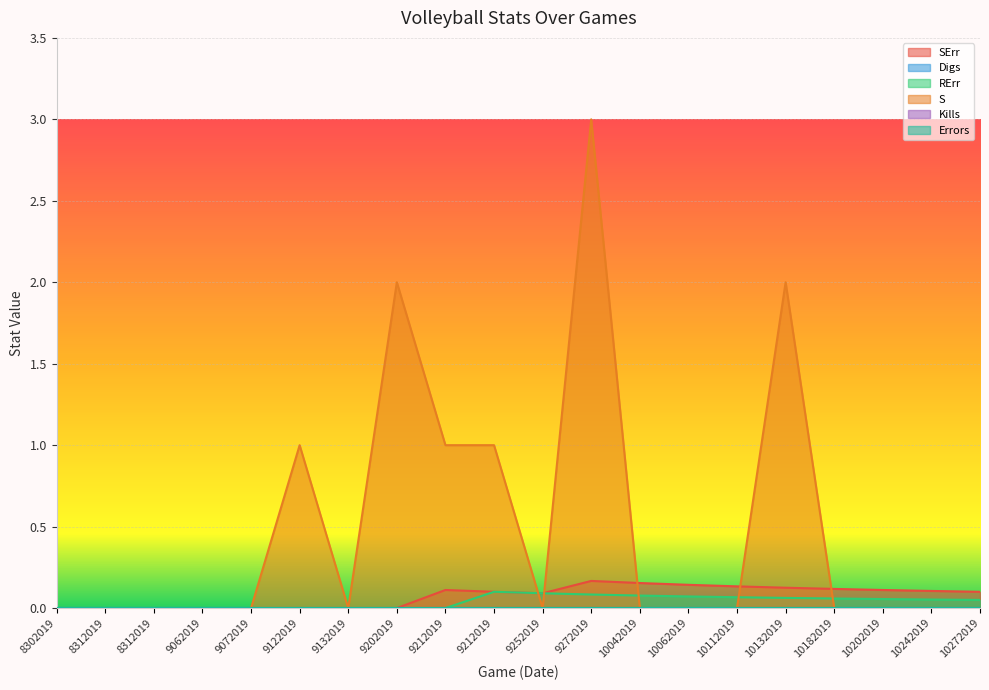

Which series ends up on top after the final intersection of SErr and S?

SErr